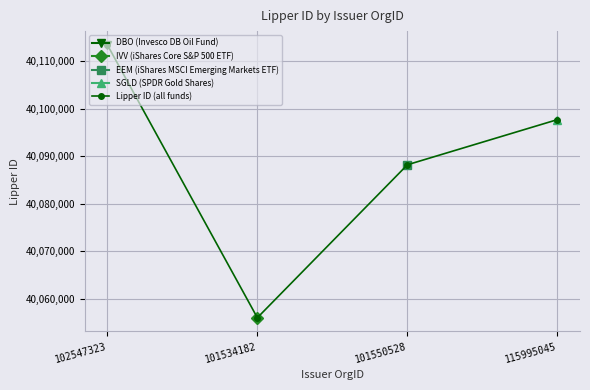

True or false: the data shows 19989802 at 101534182.

False